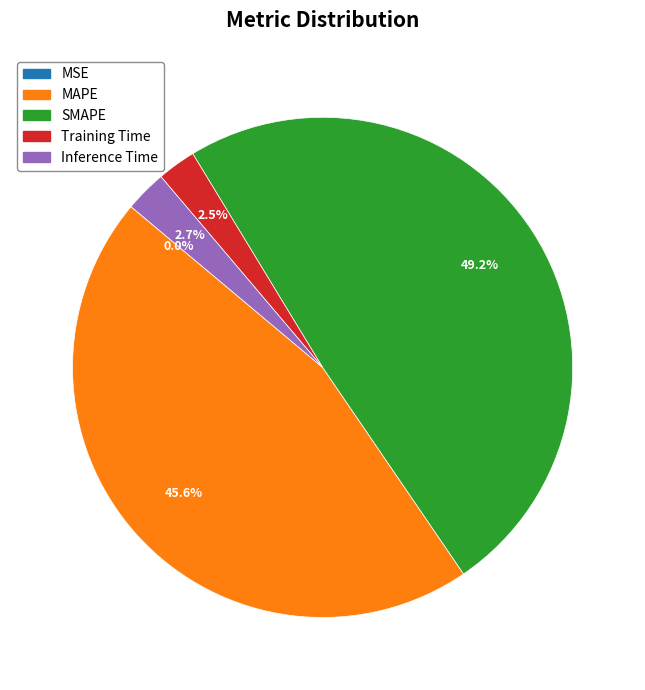

Which category has the biggest portion of the pie?

SMAPE